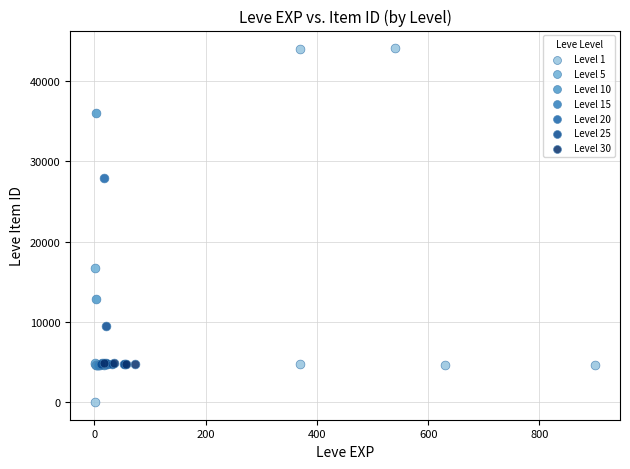

Which series reaches the maximum Y coordinate?

Level 1